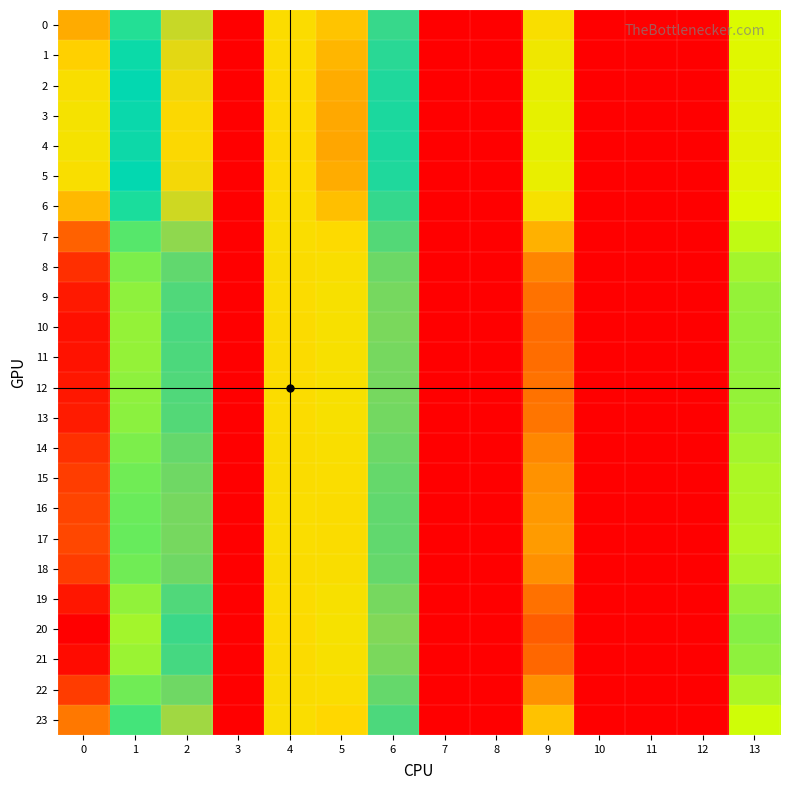

What is the spread (max minus min) of values at 6?

1.0